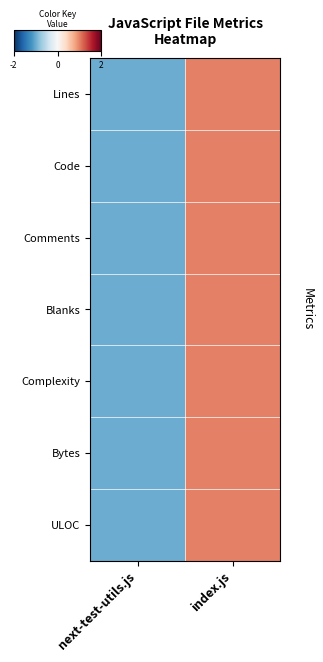

Reading left to right, what are all the values shown in this chart?

Lines: next-test-utils.js=-1	index.js=1
Code: next-test-utils.js=-1	index.js=1
Comments: next-test-utils.js=-1	index.js=1
Blanks: next-test-utils.js=-1	index.js=1
Complexity: next-test-utils.js=-1	index.js=1
Bytes: next-test-utils.js=-1	index.js=1
ULOC: next-test-utils.js=-1	index.js=1